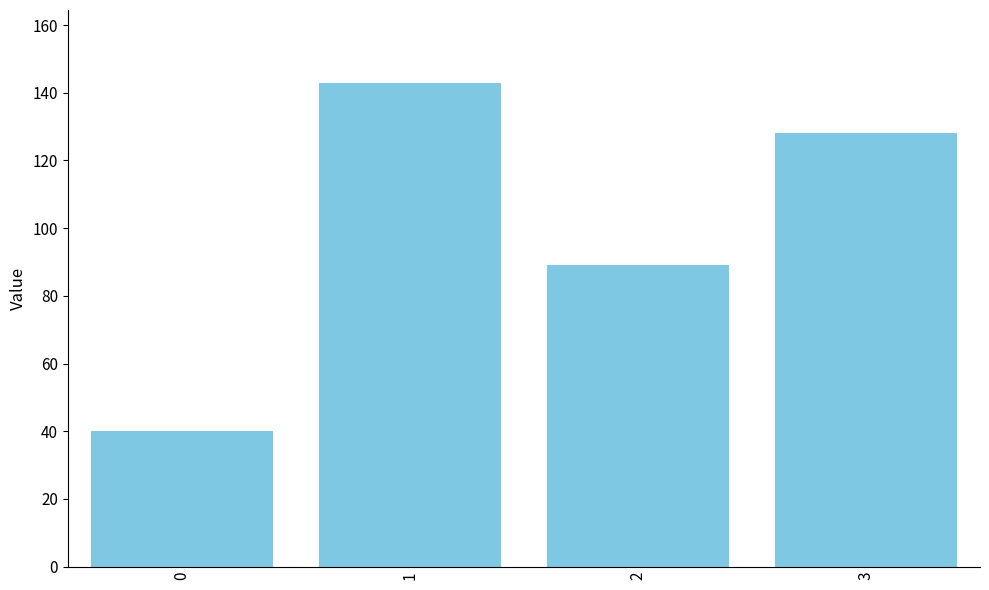

Is it true that the value at 3 is 128?

True